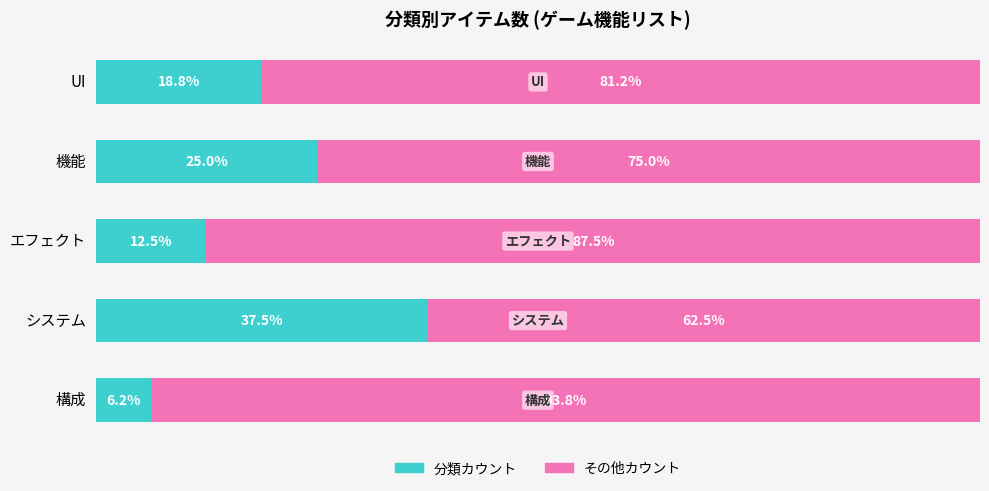

What is the maximum value for 分類カウント?

6